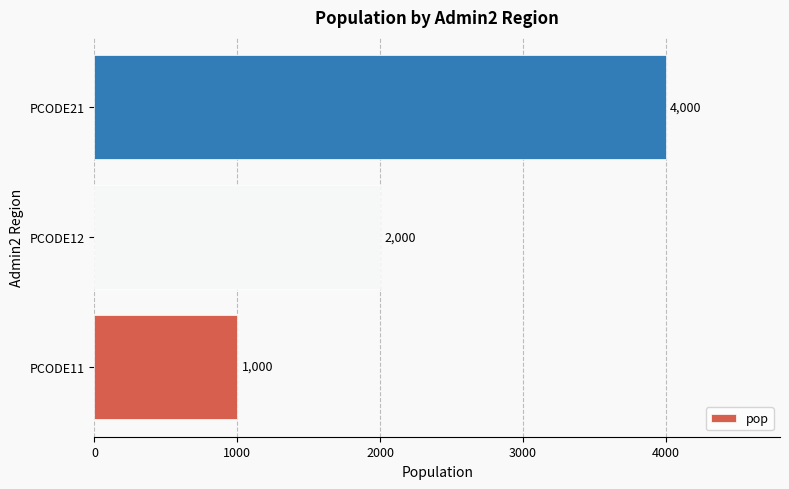

What is the minimum value shown in the chart?

1000